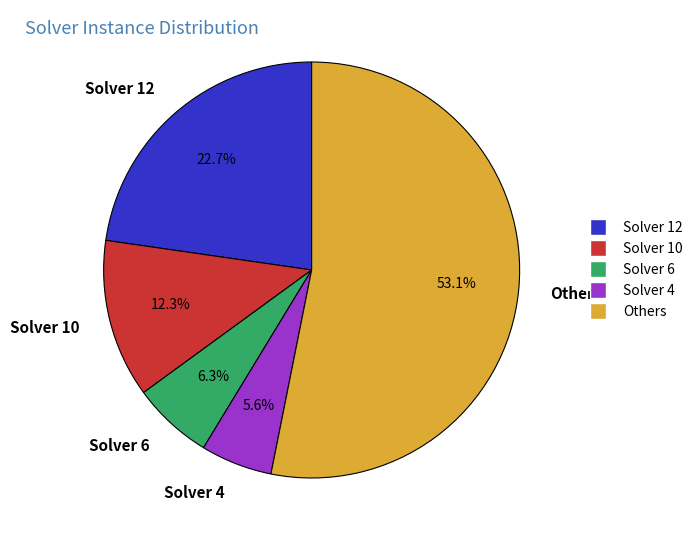

How many slices are in this pie chart?

5